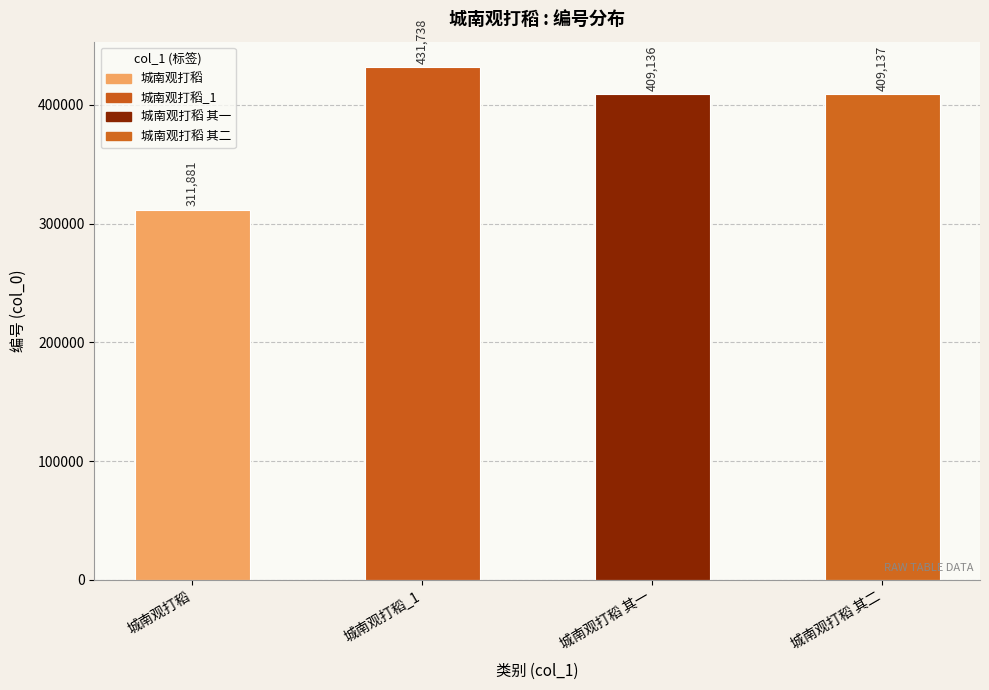

At which category does the chart reach its minimum across all series?

城南观打稻